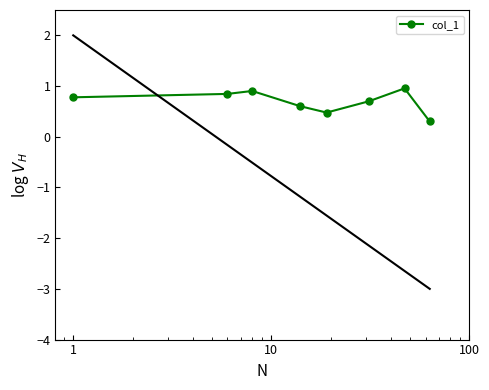

Reading left to right, extract all data points from this chart.

0.8	0.8	0.9	0.6	0.5	0.7	1.0	0.3